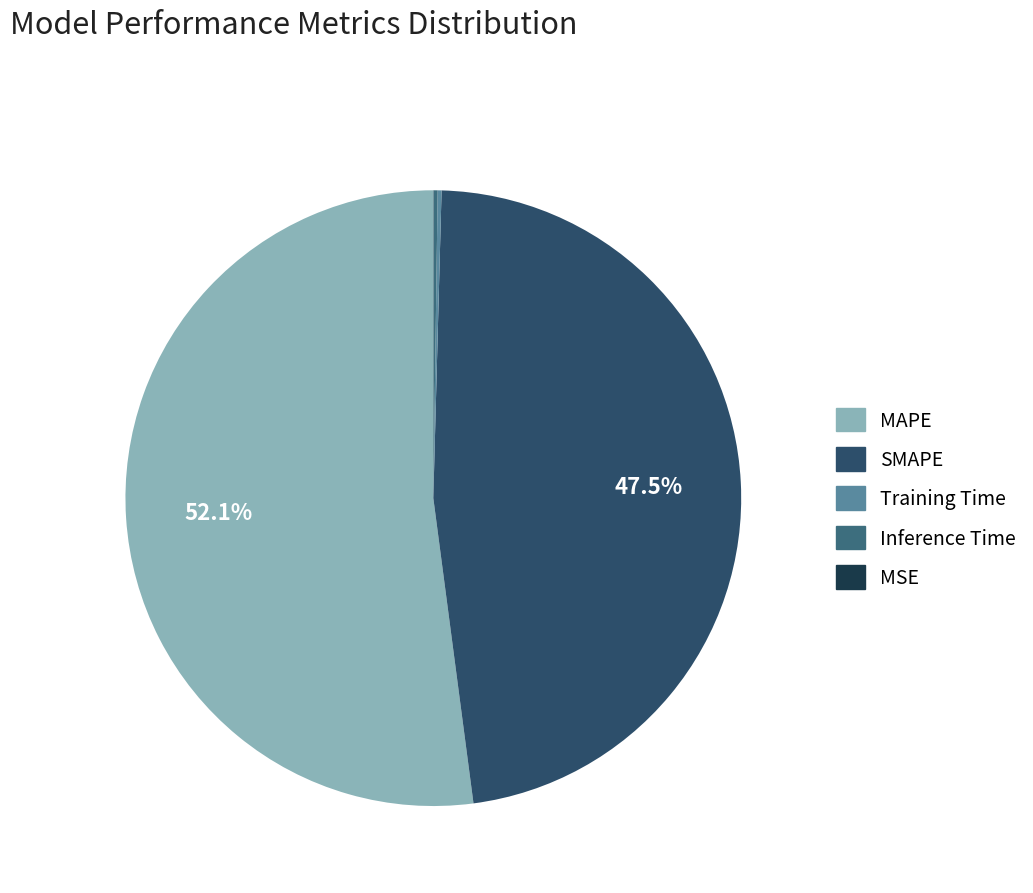

What percentage is NOT represented by MAPE?

47.9%